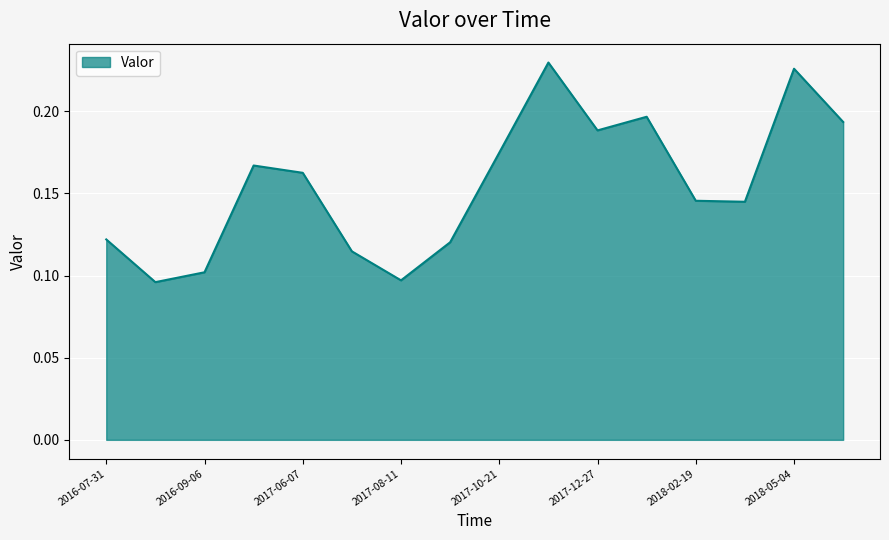

Reading left to right, what are all the values shown in this chart?

0.1	0.1	0.1	0.2	0.2	0.1	0.1	0.1	0.2	0.2	0.2	0.2	0.1	0.1	0.2	0.2